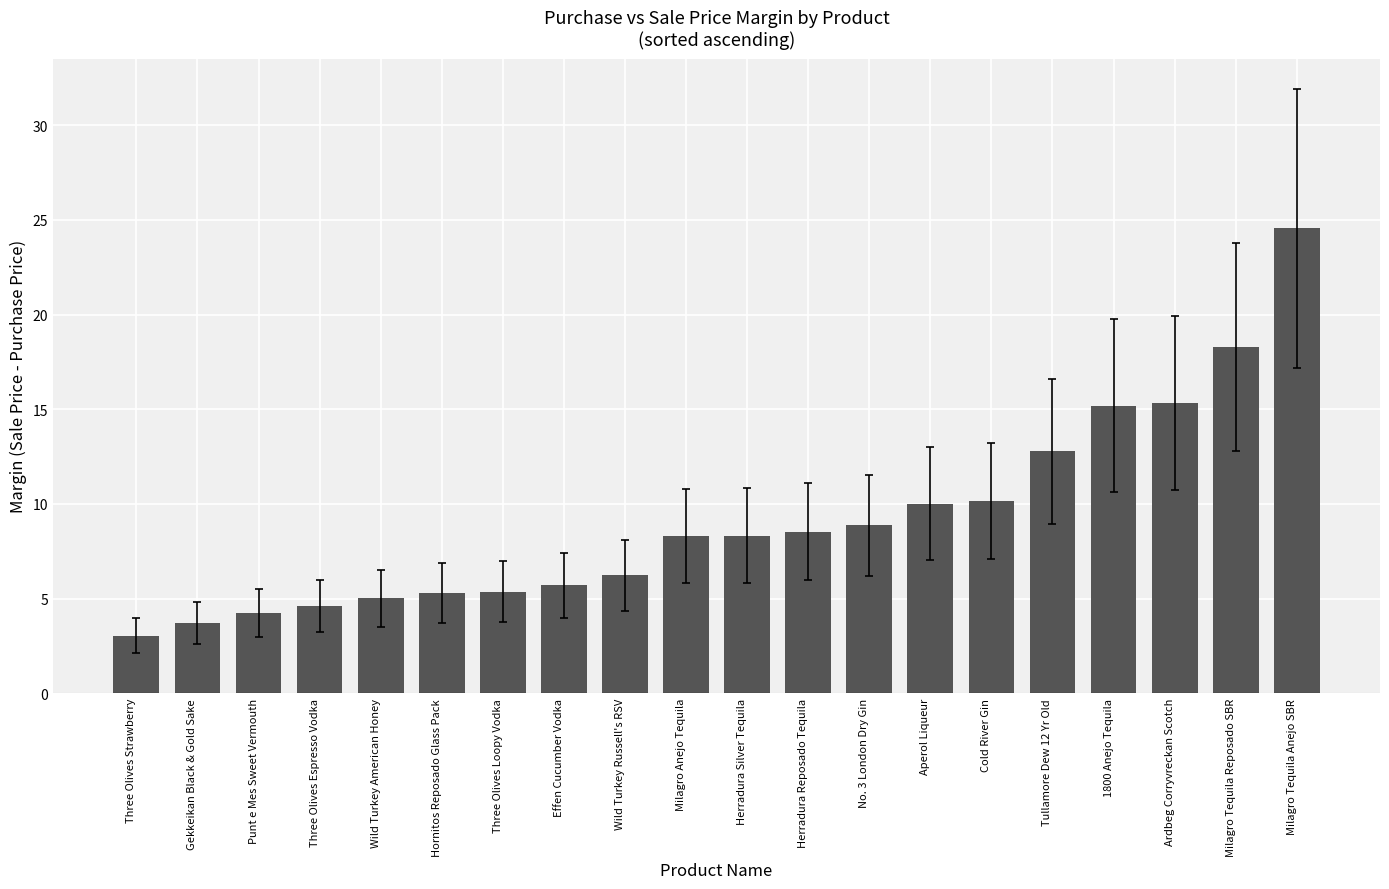

Between Three Olives Strawberry and Hornitos Reposado Glass Pack, which is larger?

Hornitos Reposado Glass Pack